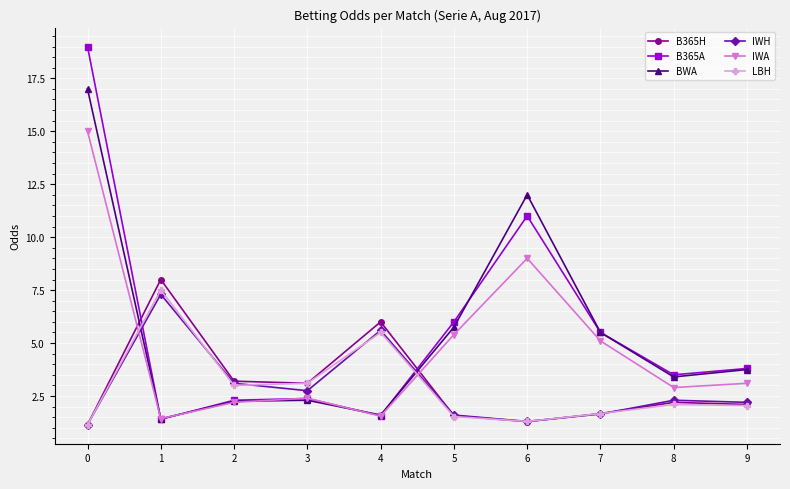

Is it true that IWA equals 0.8 at 1?

False